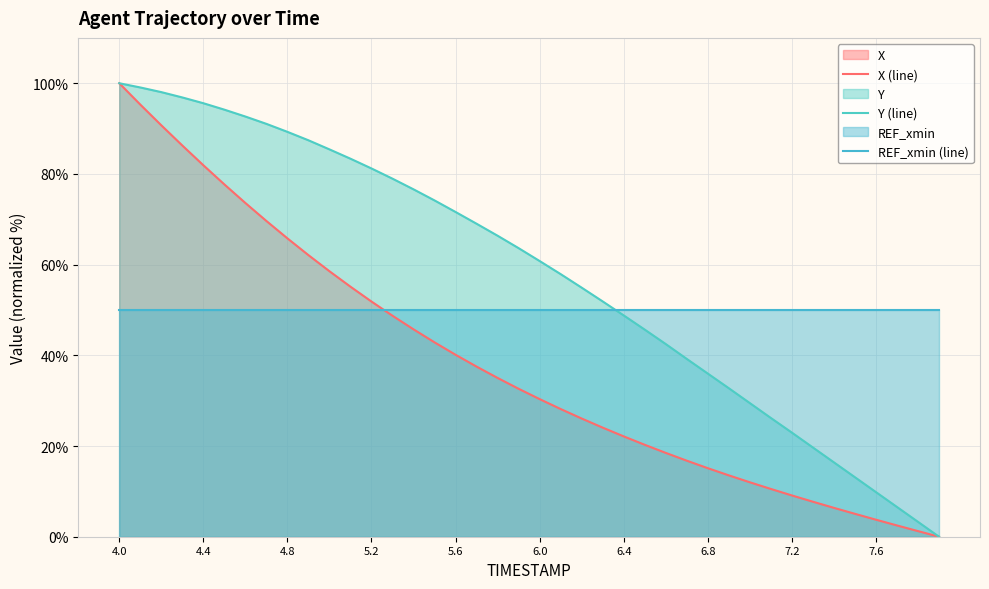

Does the chart have visible grid lines?

Yes